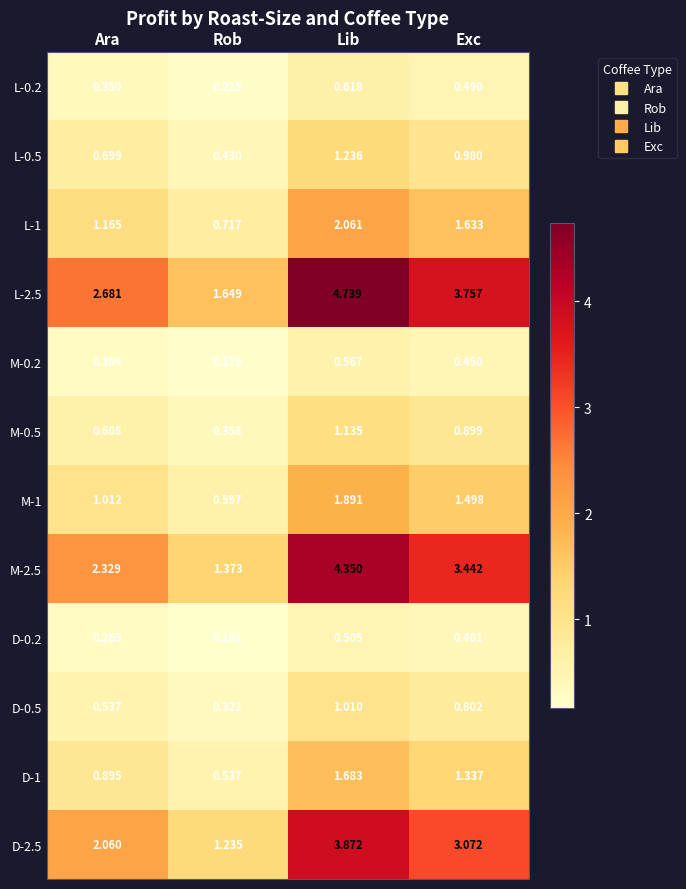

Between Lib and Exc, which series saw the biggest shift?

L-2.5